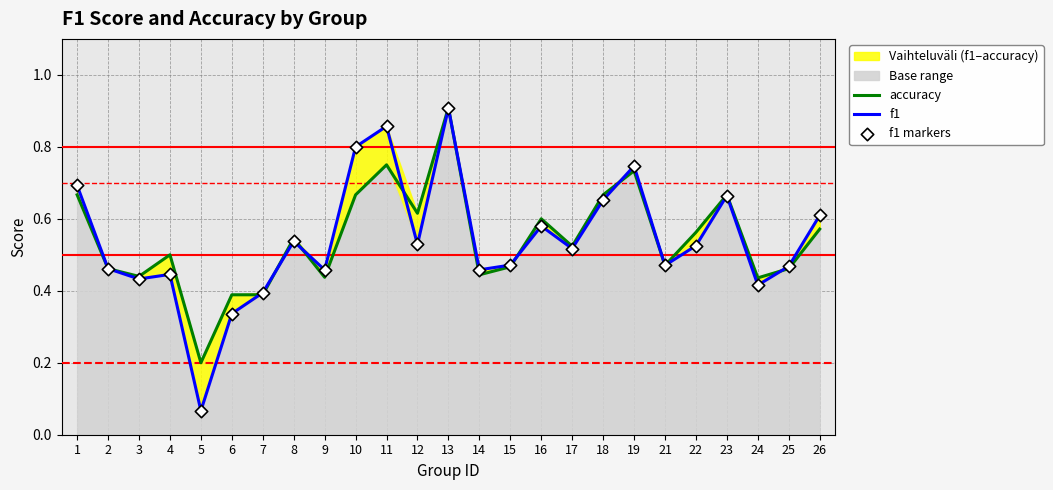

Which series has the largest Y range (max minus min)?

f1